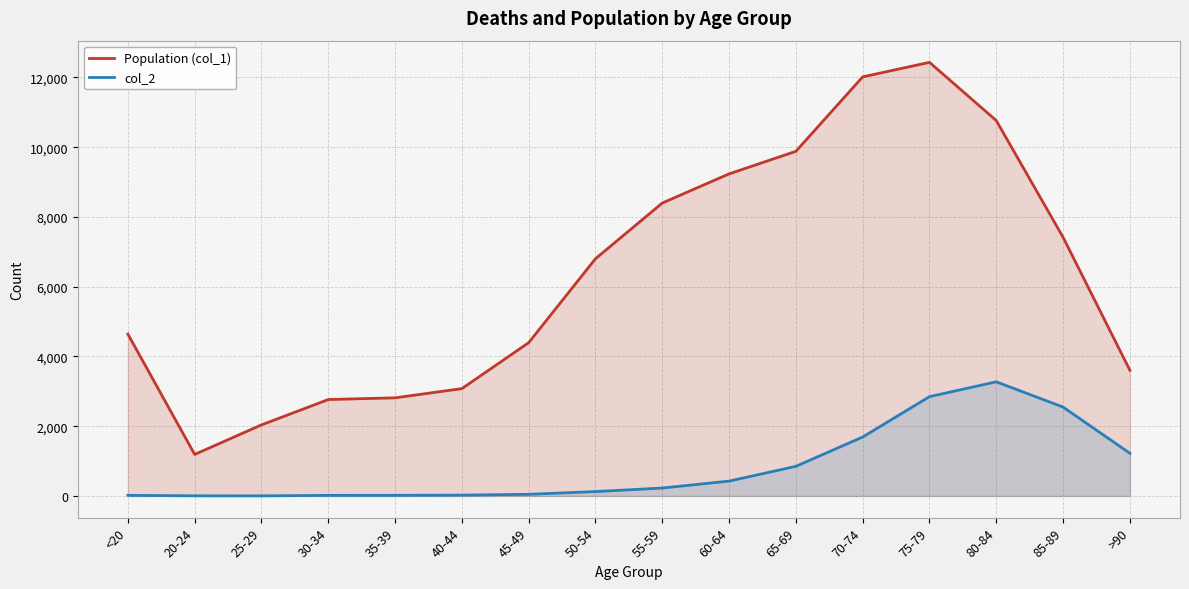

In col_2, how many points are higher than both neighbors (excluding endpoints)?

1